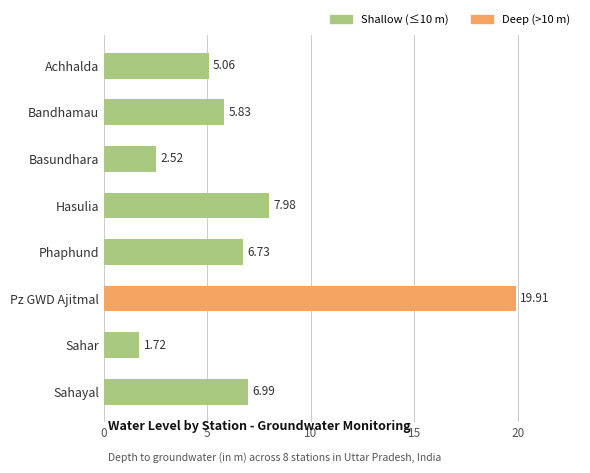

What is the label of the 7th bar from the bottom?

Bandhamau